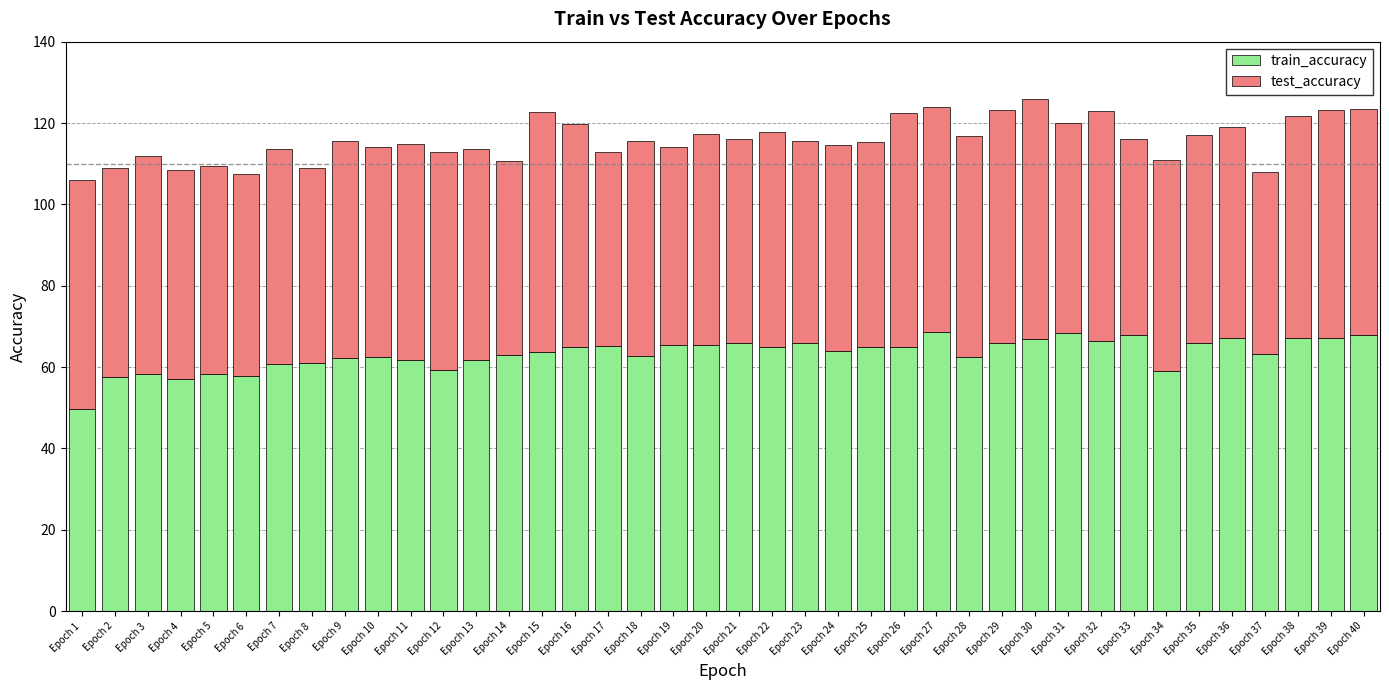

The train_accuracy series shows 60.7 at Epoch 7. True or false?

True